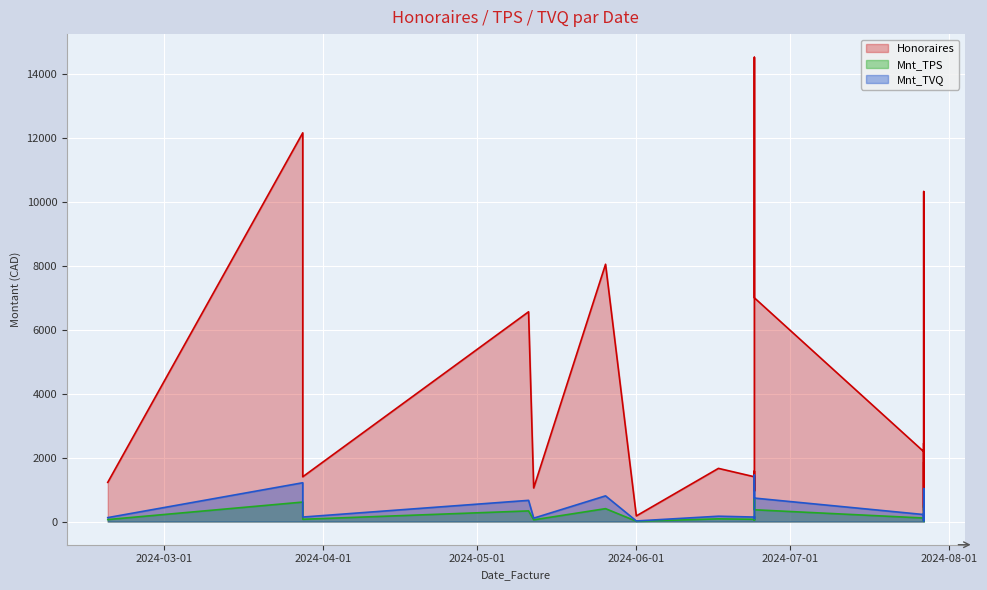

What is the value of the Mnt_TPS point at the 24th from the left?

48.1